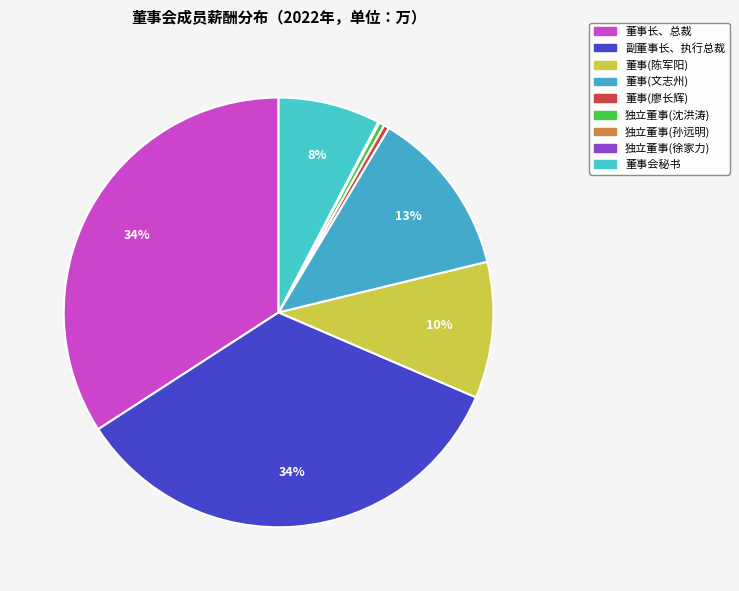

What is the ratio of the value at 董事长、总裁 to the value at 董事会秘书?

4.4